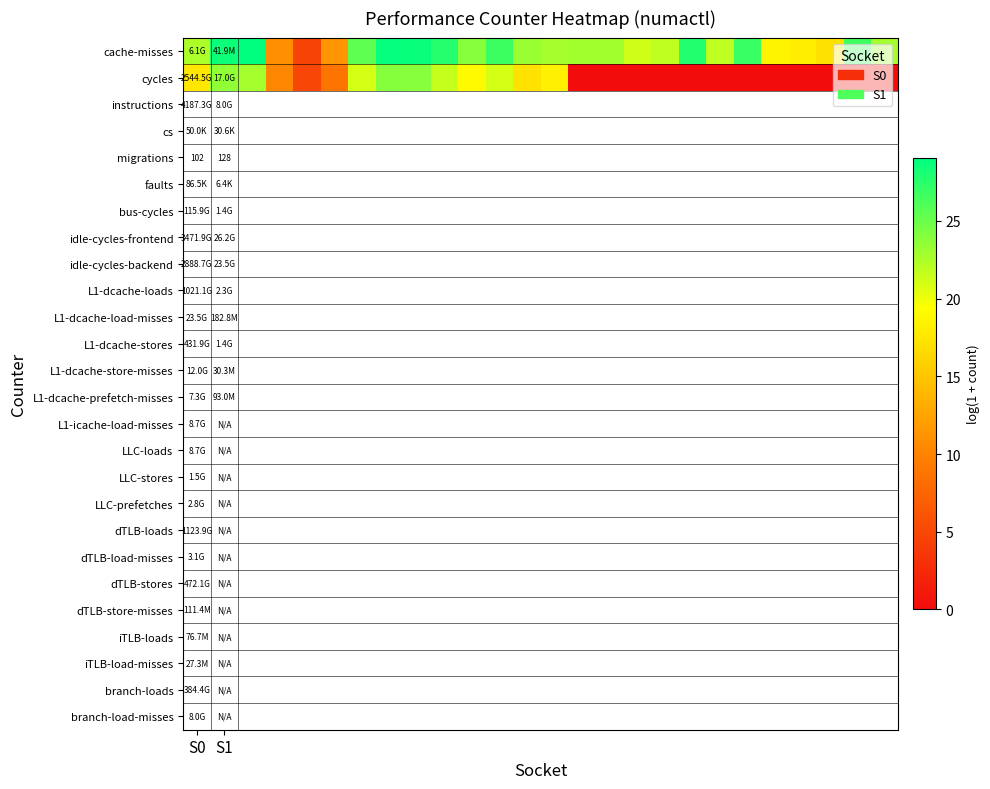

What is the total value across all series at S0?

40.1